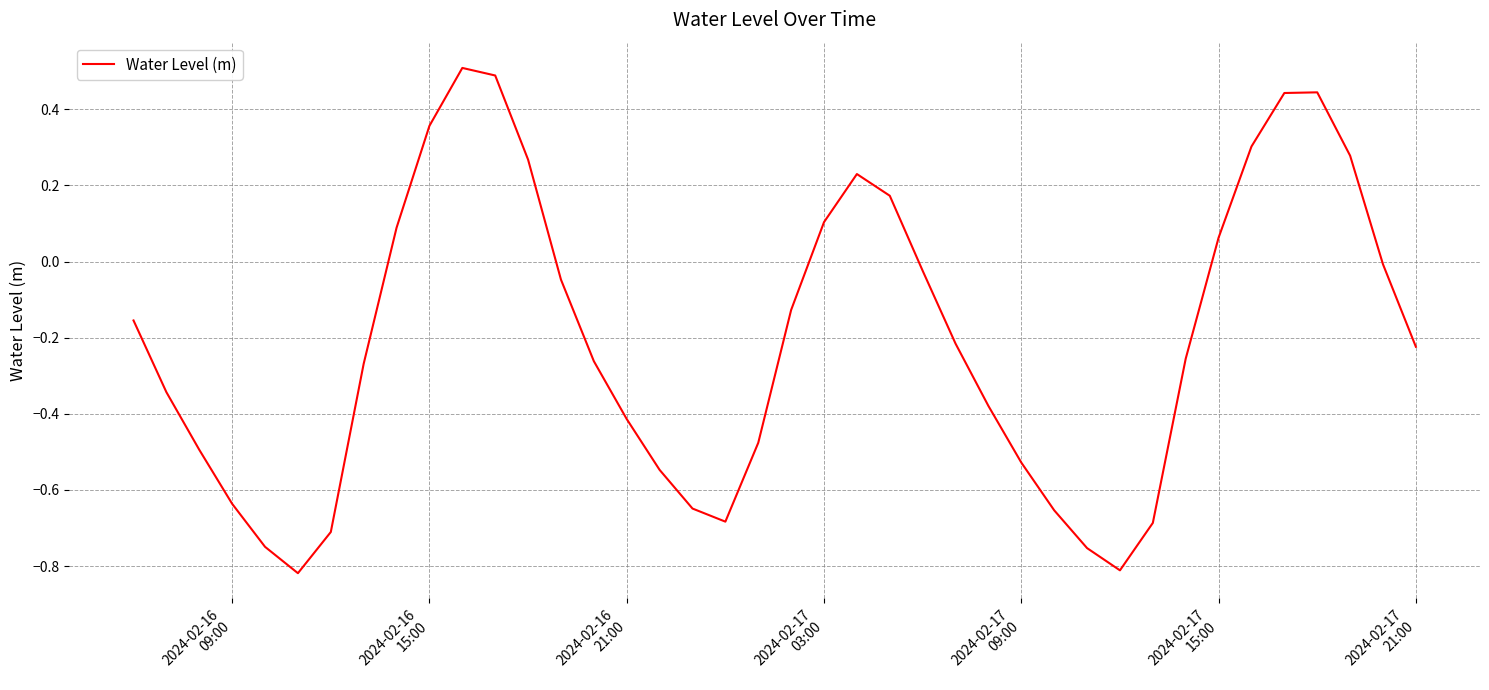

What is the maximum value shown in the chart?

0.5